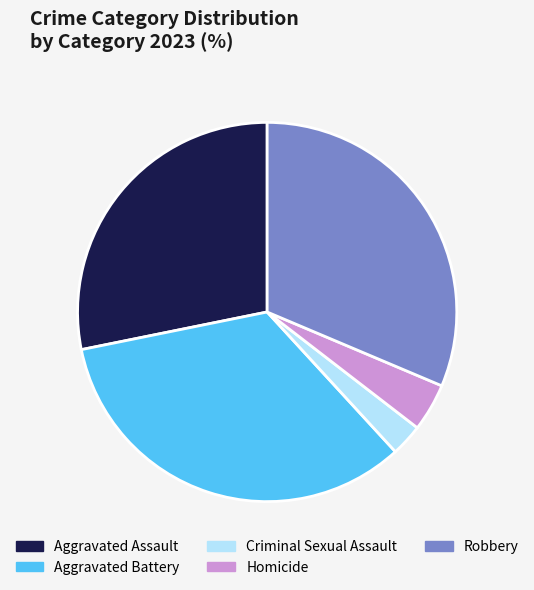

Approximately how many times larger is the value at Robbery compared to Criminal Sexual Assault?

11.5